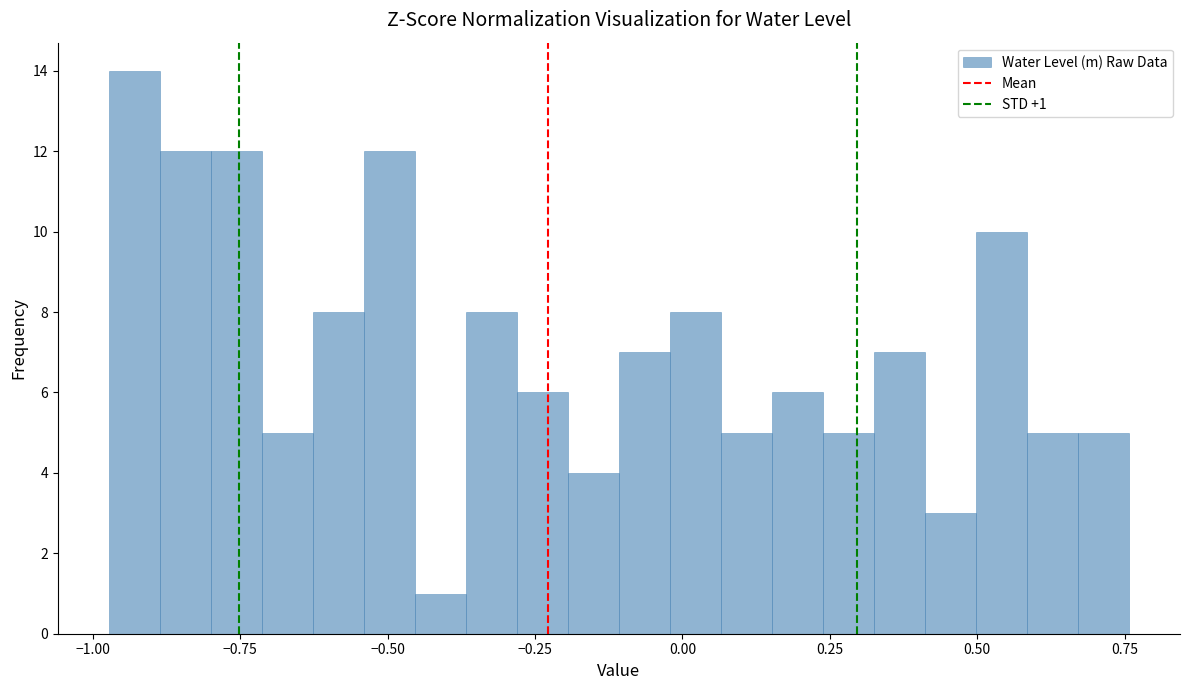

Around what value on the x-axis is the tallest bar? Give the approximate position of its centre, as read against the axis.

-0.95